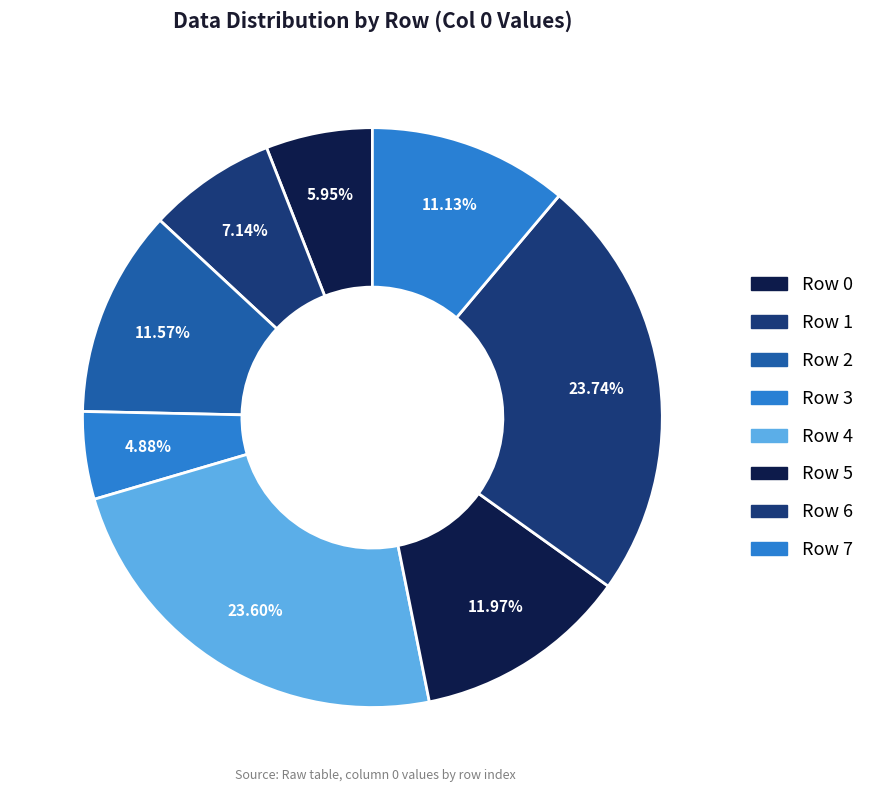

Is the sum of Row 1 and Row 5 greater than half?

No